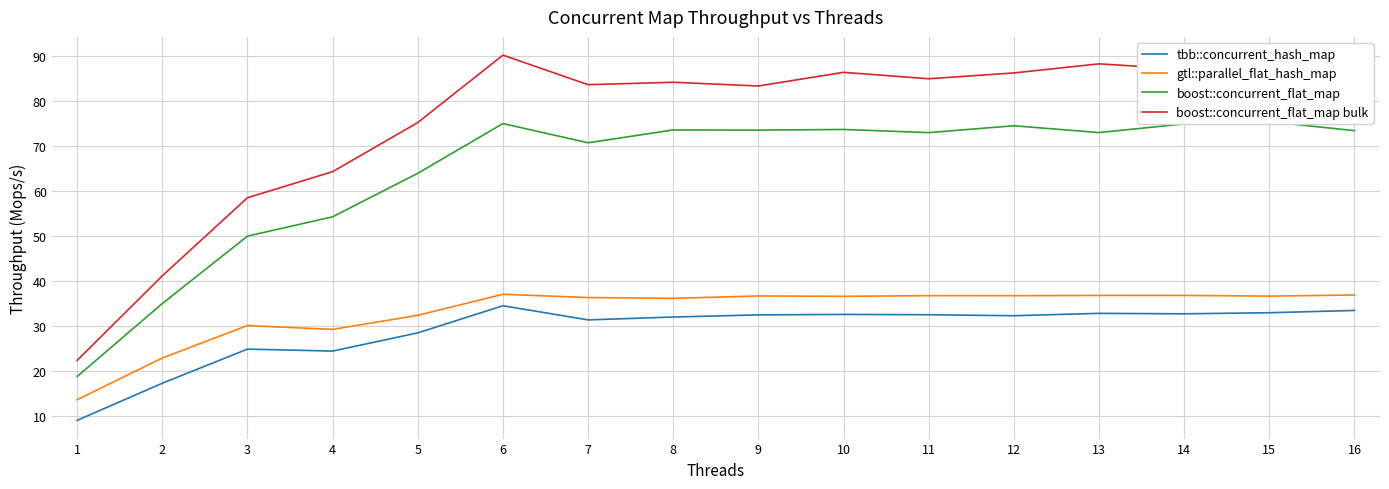

At which label does gtl::parallel_flat_hash_map reach its peak?

6